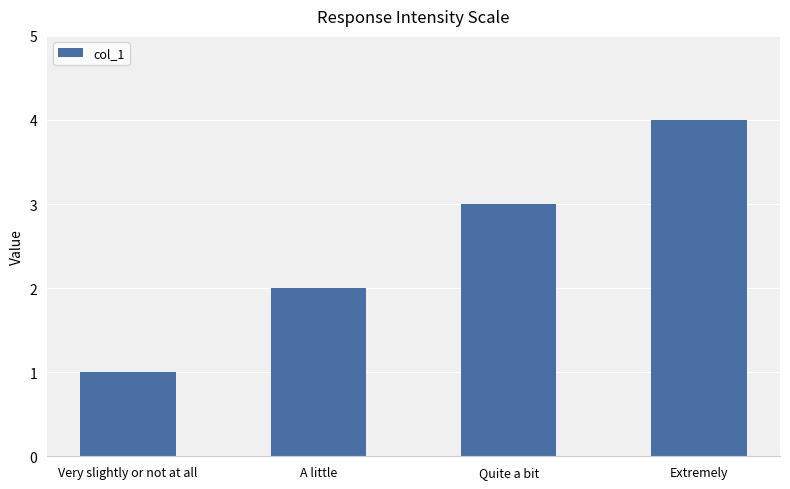

What is the smallest value displayed?

1